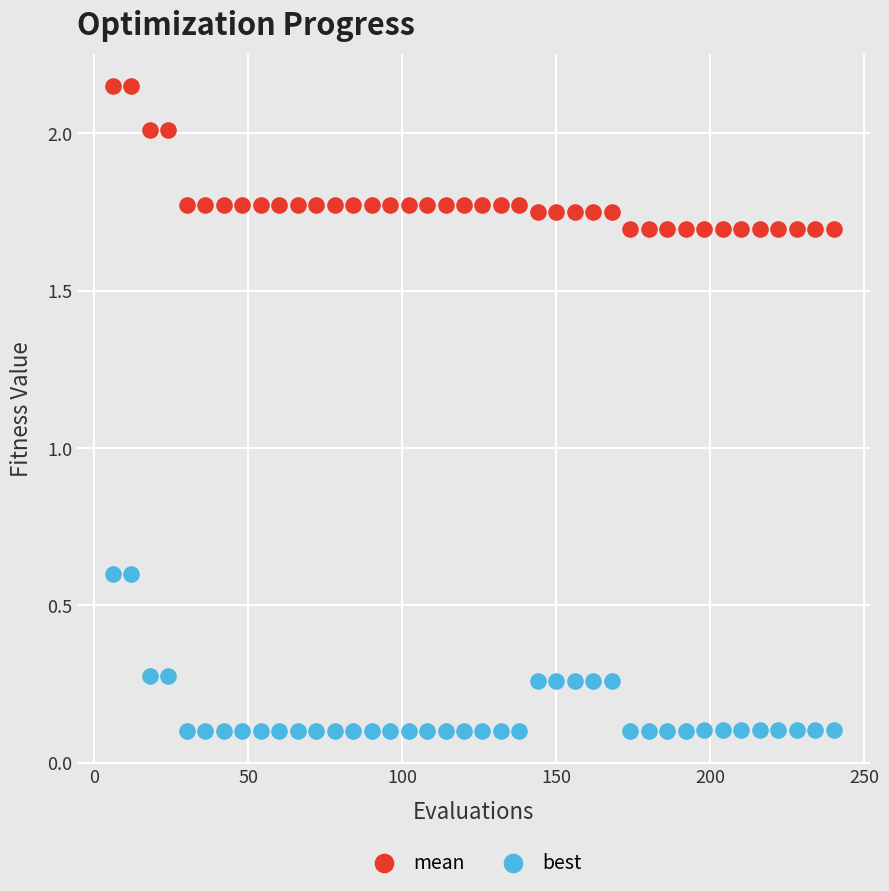

Which series reaches the minimum Y coordinate?

best